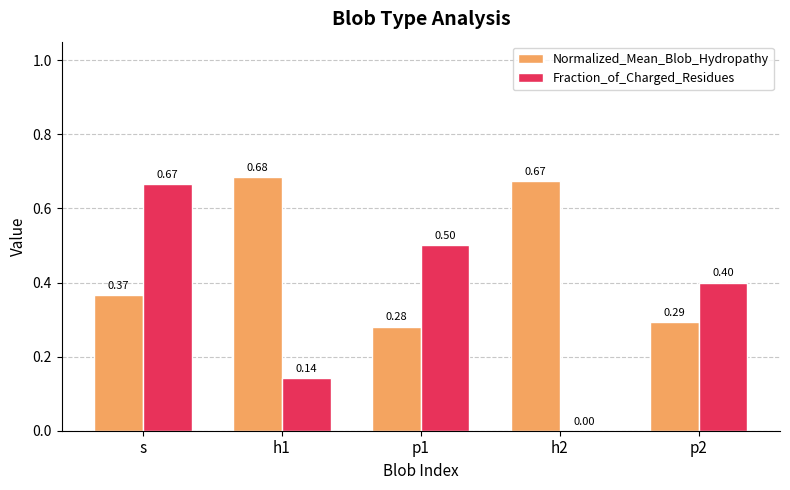

At which category is the sum across all series the highest?

s